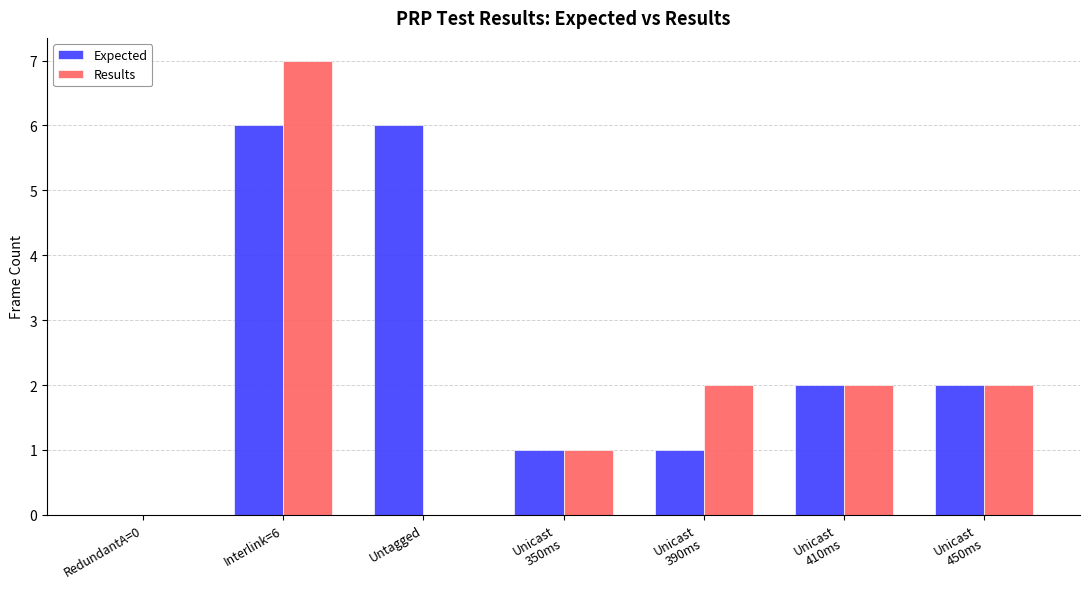

What value does the Expected series have at Unicast
410ms?

2